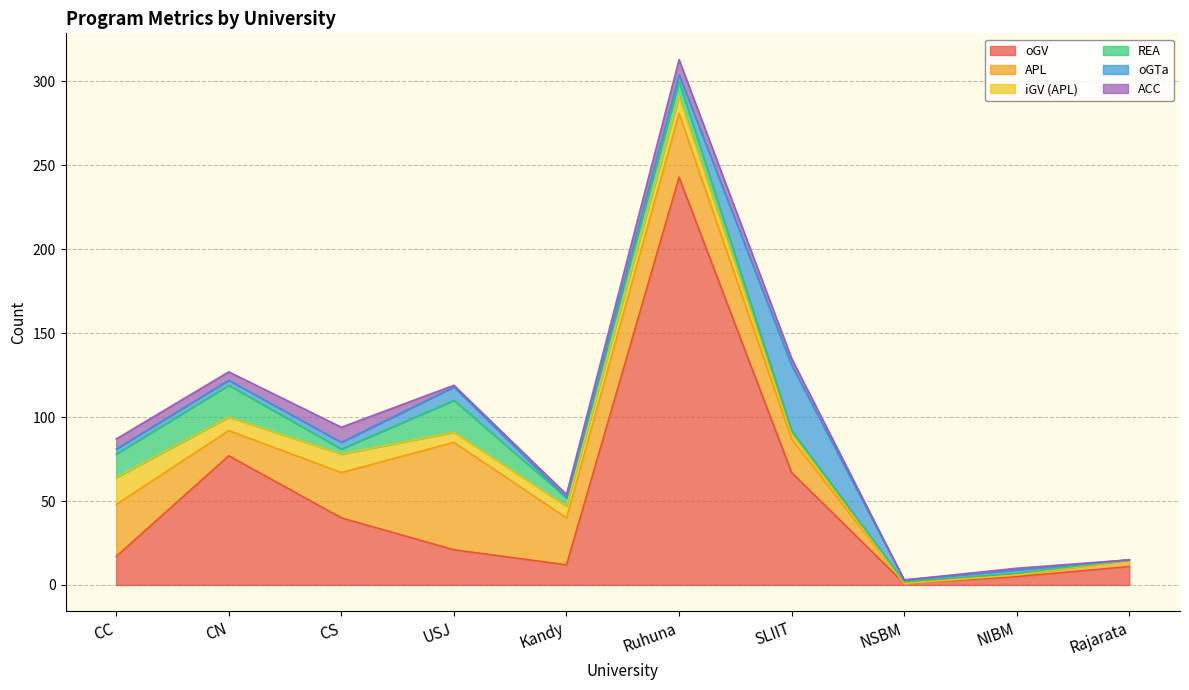

Which has a higher value, SLIIT or Rajarata?

SLIIT